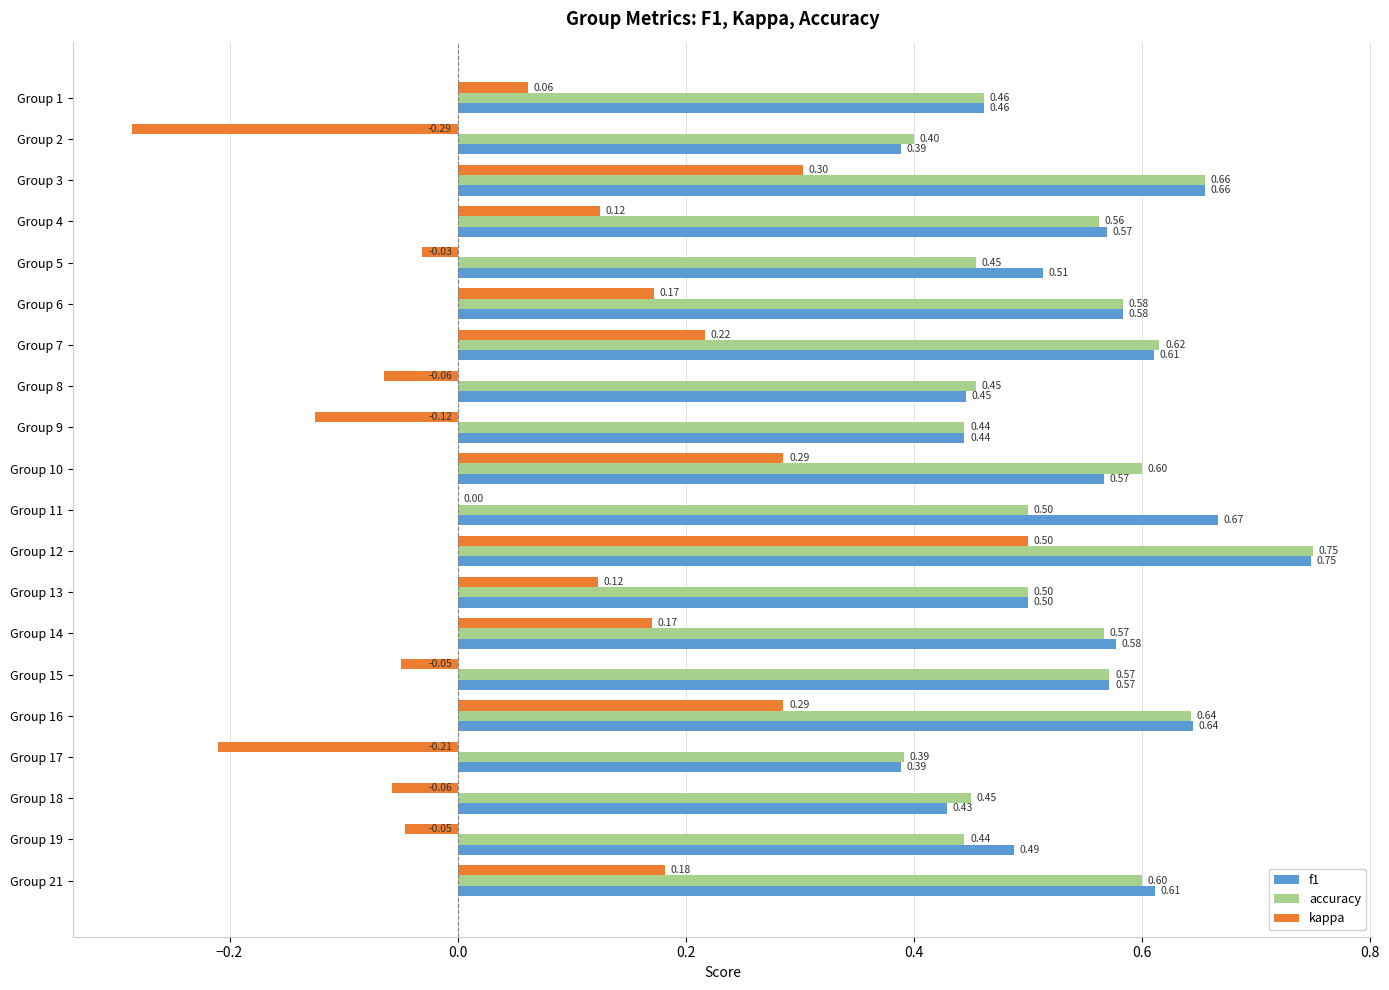

At which category is the sum across all series the highest?

Group 12